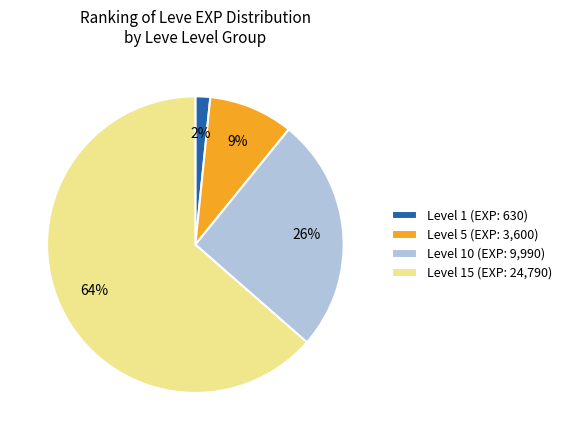

To the nearest percent, what percentage of the pie is Level 1 (EXP: 630)?

2%